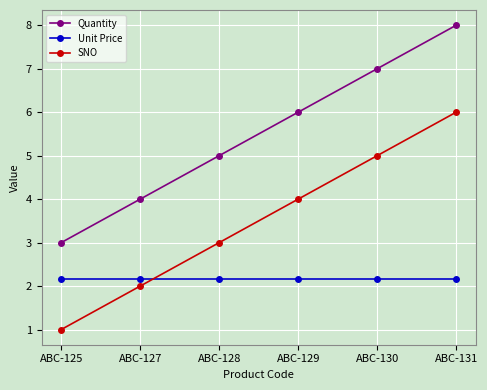

How many values in the Quantity series are below 6?

3